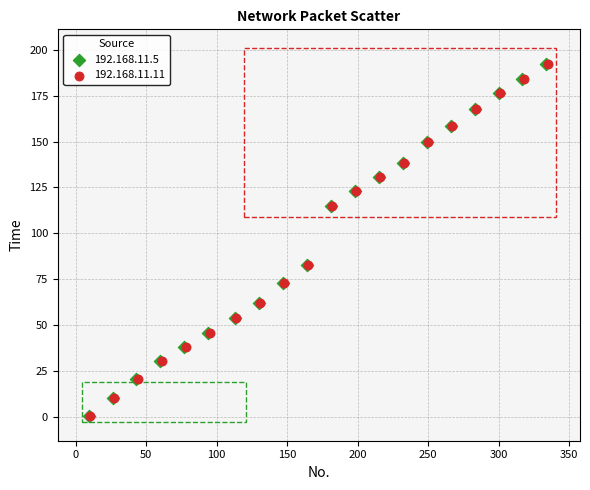

What are all the series names shown in the legend?

192.168.11.5, 192.168.11.11